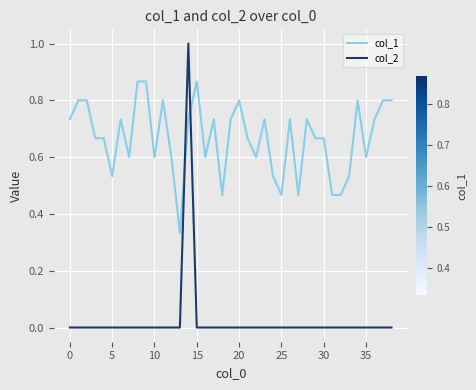

Which series has the widest spread of values?

col_2